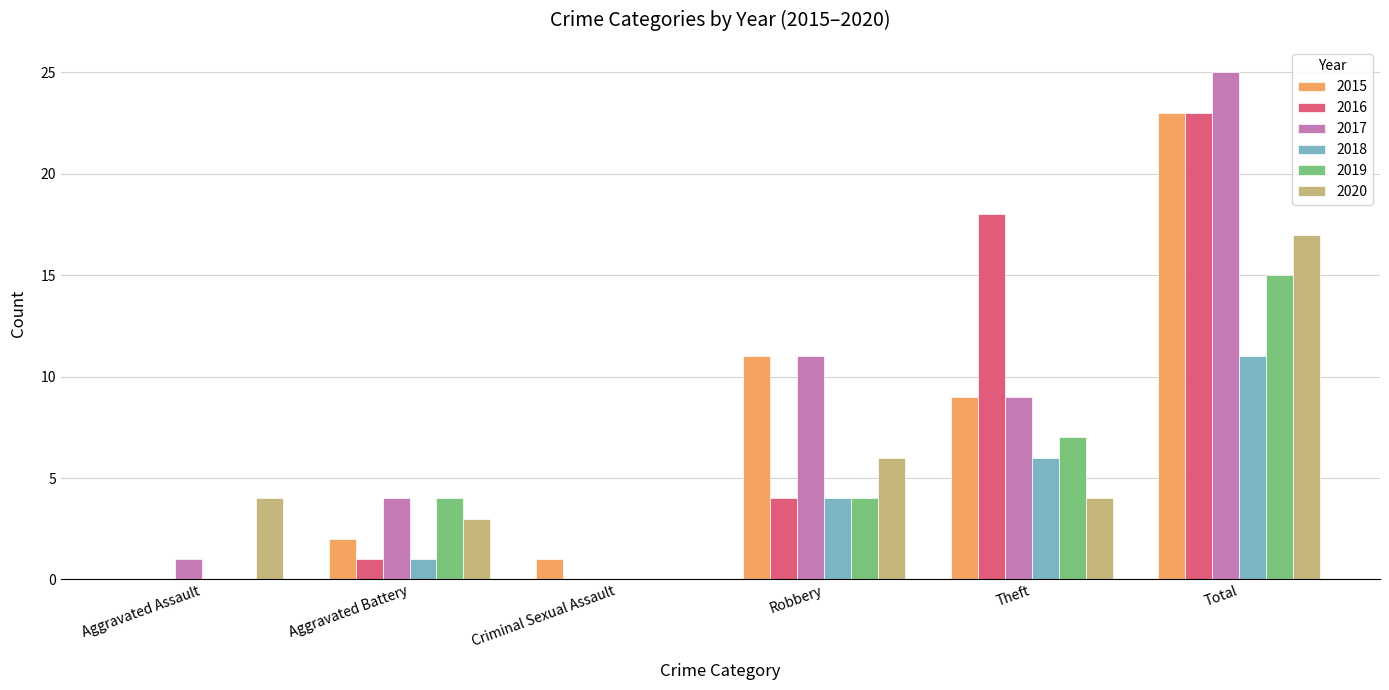

How many values in 2020 are above zero?

5